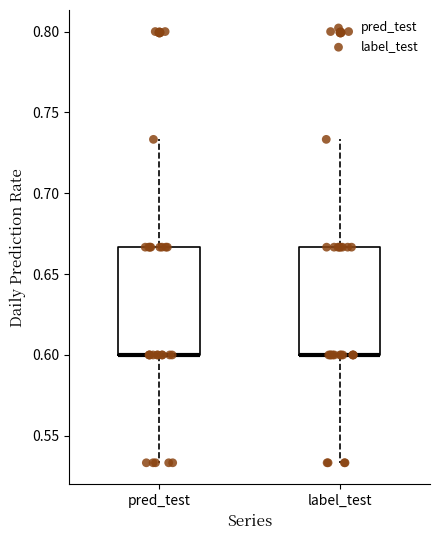

Reading left to right, transcribe this box plot: for each box, give where its median line is, the range the box spans, and where its two whiskers end, as read against the y-axis. The values are not printed on the chart, so give them approximately, as read against the axis.

pred_test: median 0.600 (drawn on the box's lower edge), box 0.600 to 0.665, whiskers 0.535 to 0.735
label_test: median 0.600 (drawn on the box's lower edge), box 0.600 to 0.665, whiskers 0.535 to 0.735